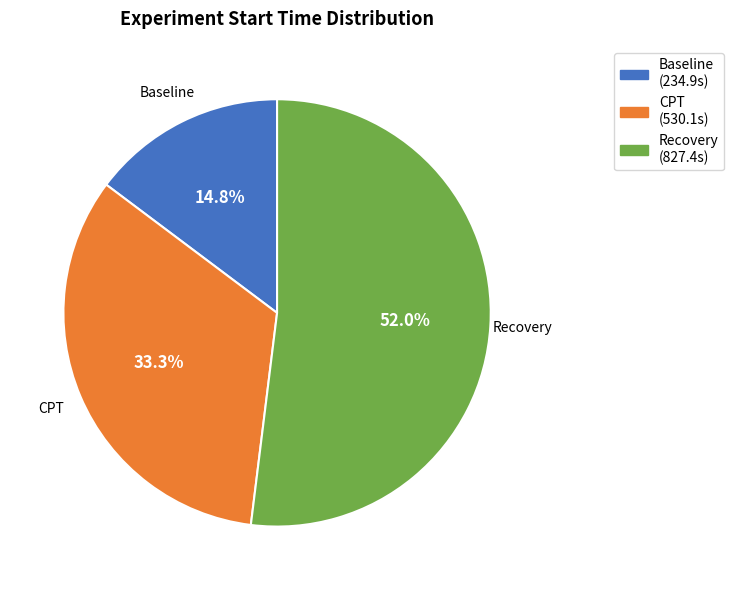

To the nearest percent, what is the average slice percentage?

33%